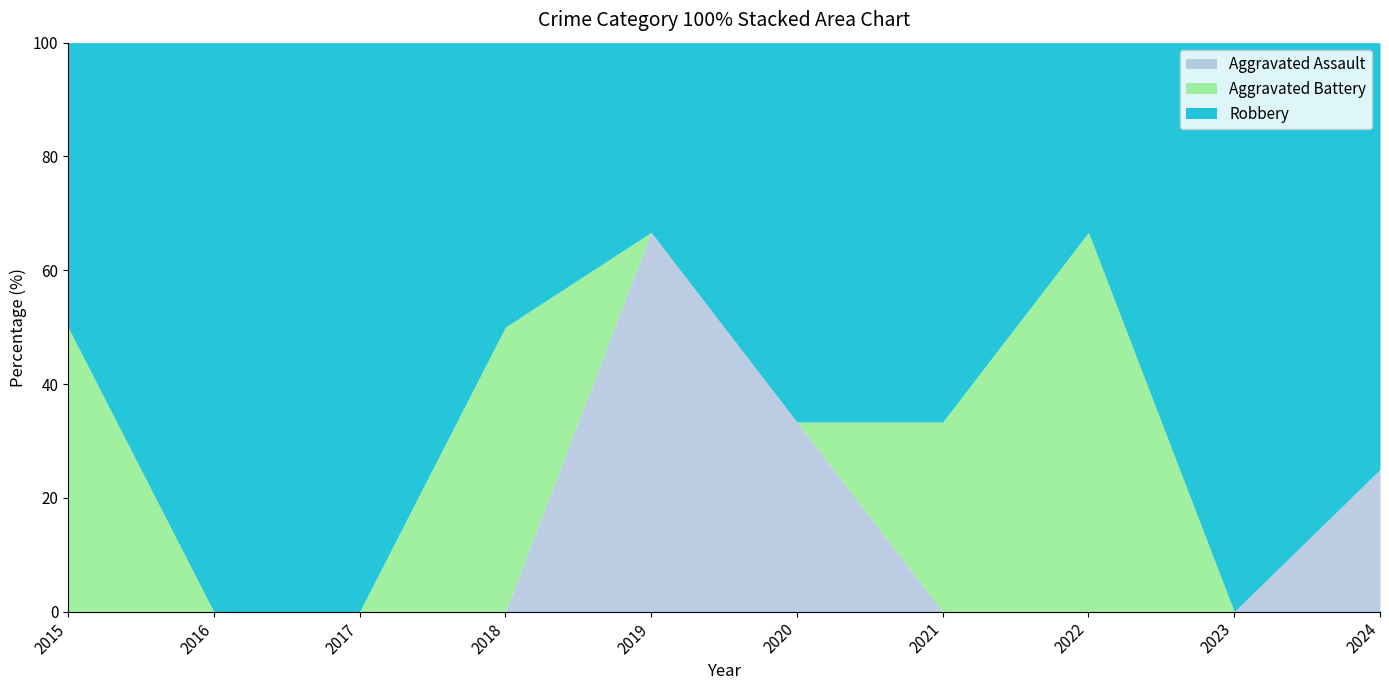

What is the maximum value for Robbery?

3